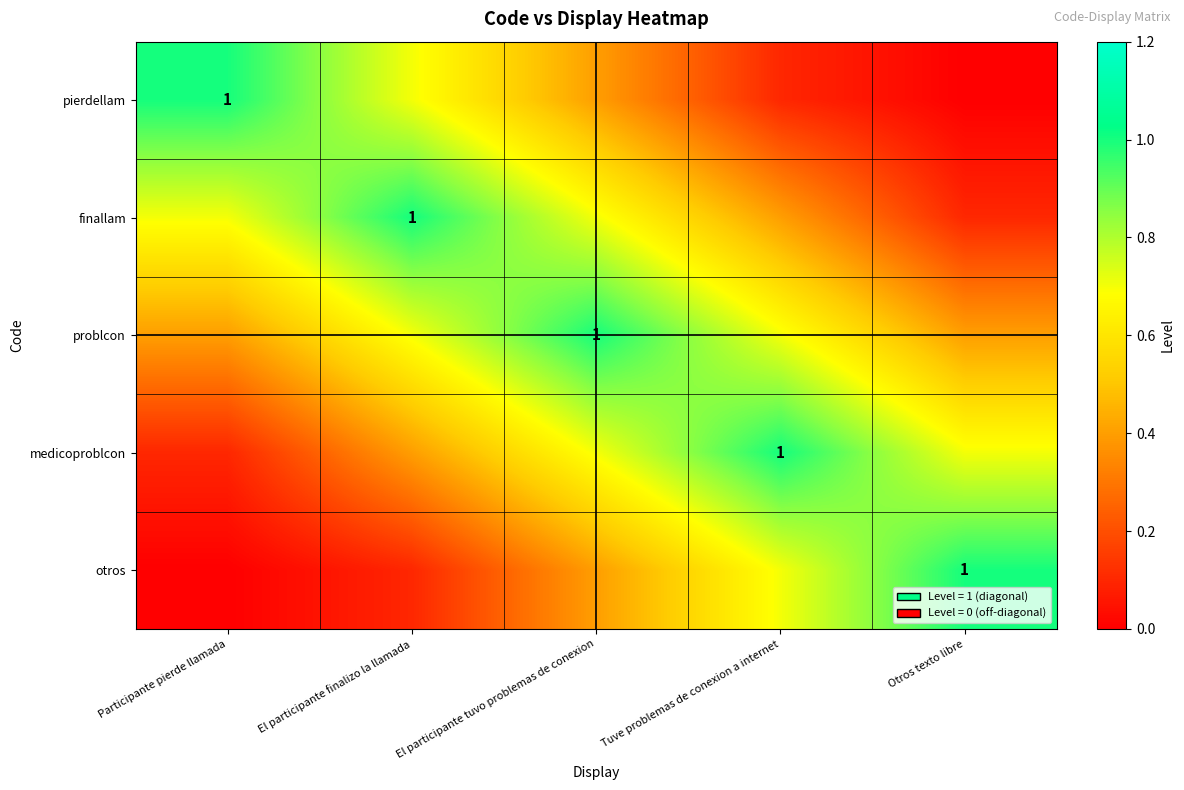

Is the value of problcon at El participante finalizo la llamada greater than the value of medicoproblcon at Tuve problemas de conexion a internet?

No